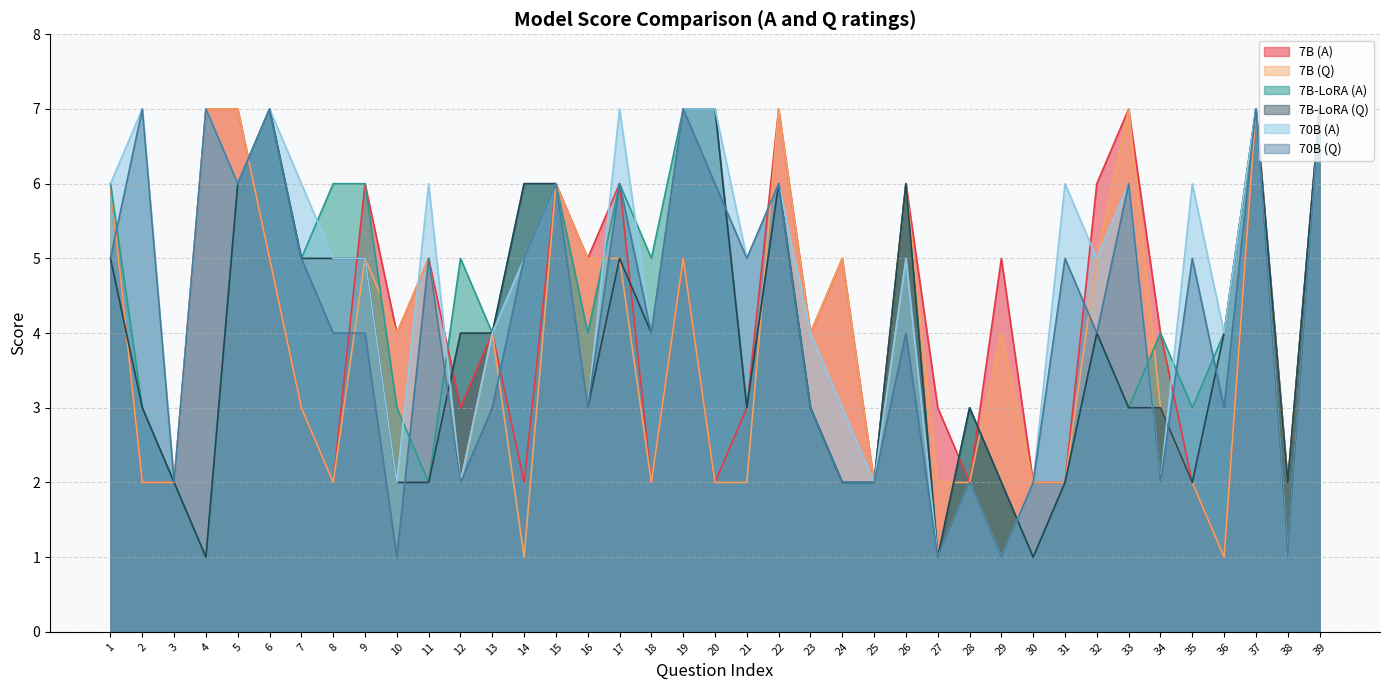

Which series has the widest spread of values?

7B (A)